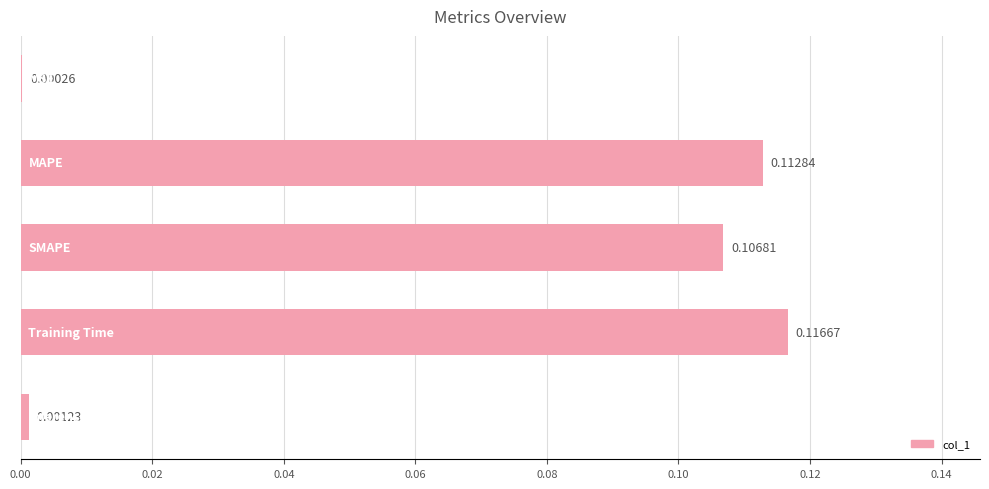

What is the sum of all values?

0.3